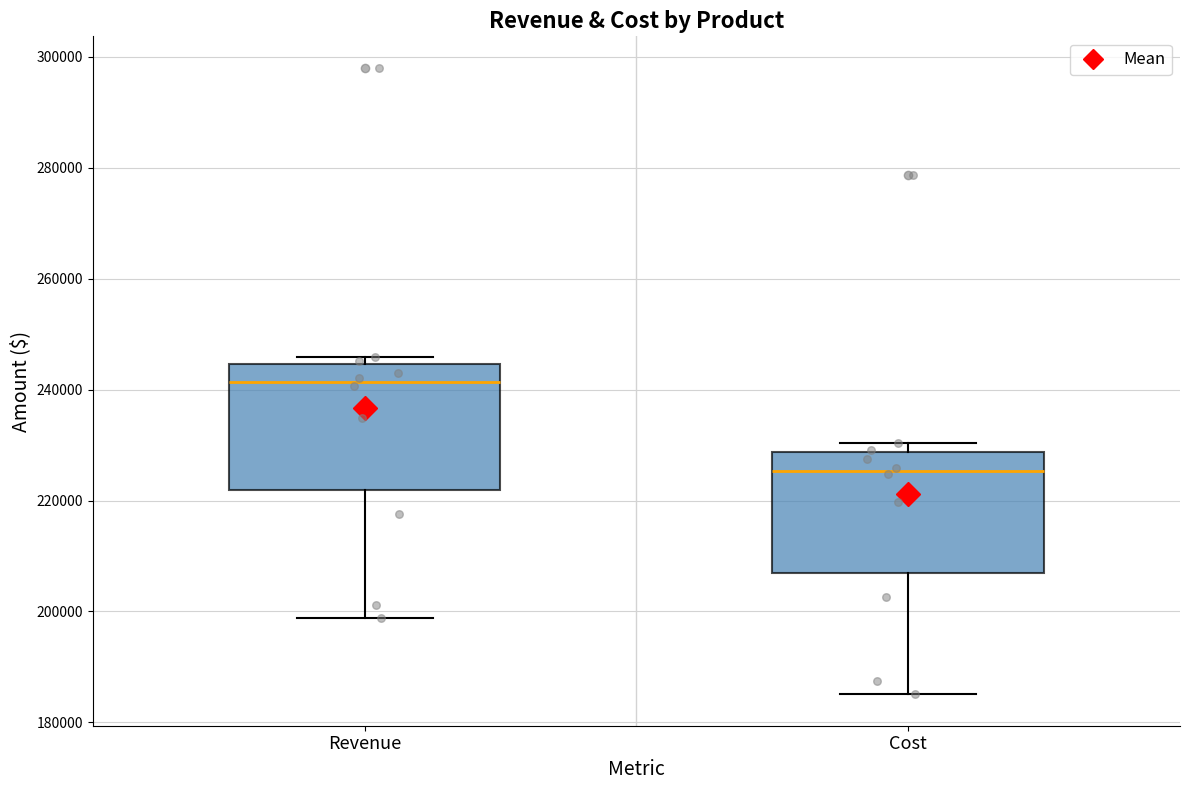

Which box's median line is the highest?

Revenue